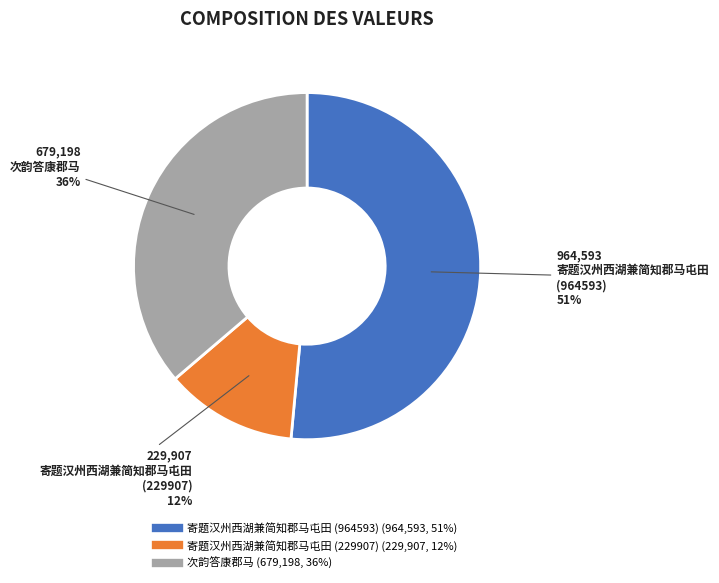

Is there any slice that represents more than half of the pie?

Yes